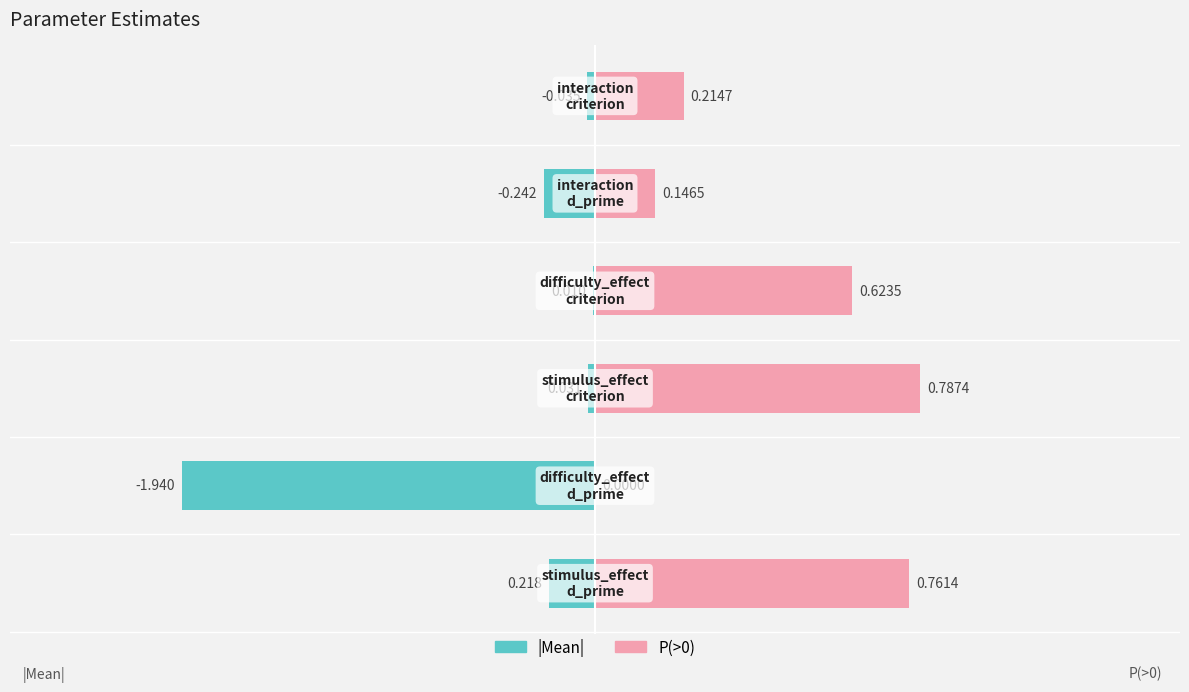

Reading left to right, what are all the values shown in this chart?

Mean: stimulus_effect_d_prime=0.2	difficulty_effect_d_prime=-1.9	stimulus_effect_criterion=0.0	difficulty_effect_criterion=0.0	interaction_d_prime=-0.2	interaction_criterion=-0.0
P(>0): stimulus_effect_d_prime=0.8	difficulty_effect_d_prime=0.0	stimulus_effect_criterion=0.8	difficulty_effect_criterion=0.6	interaction_d_prime=0.1	interaction_criterion=0.2